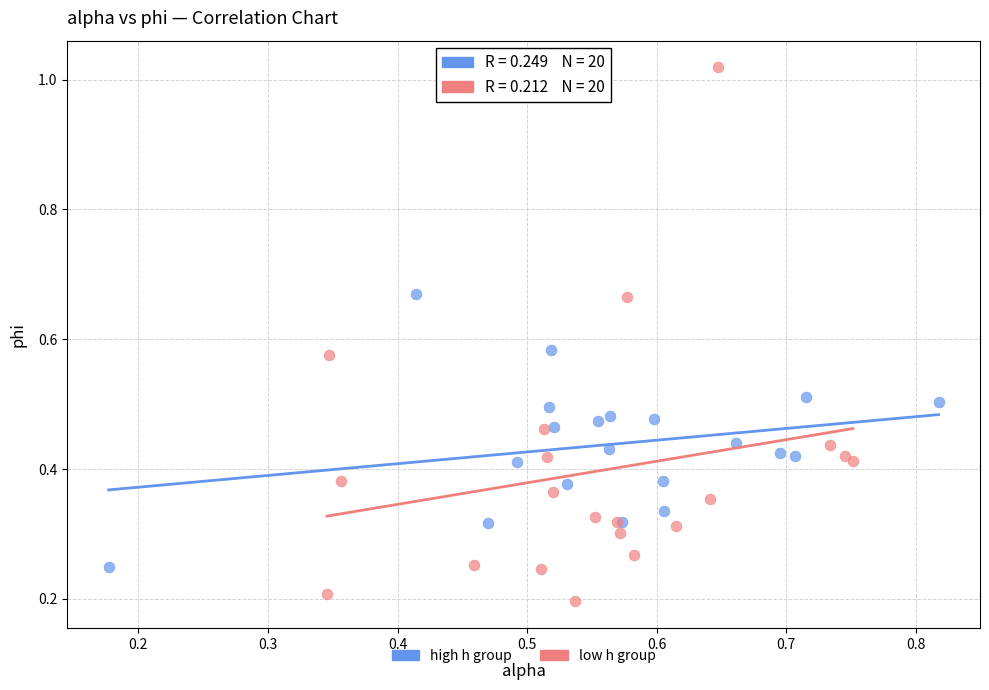

Which series contains the lowest Y value?

low h group